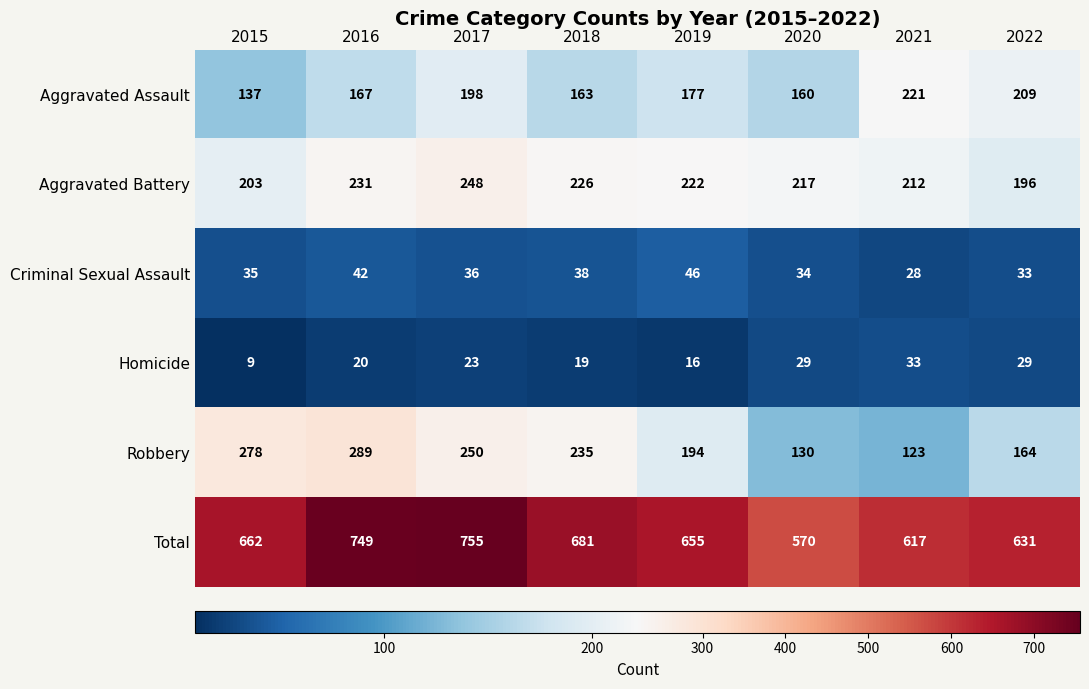

Where is Aggravated Battery nearest to the value 222?

2019